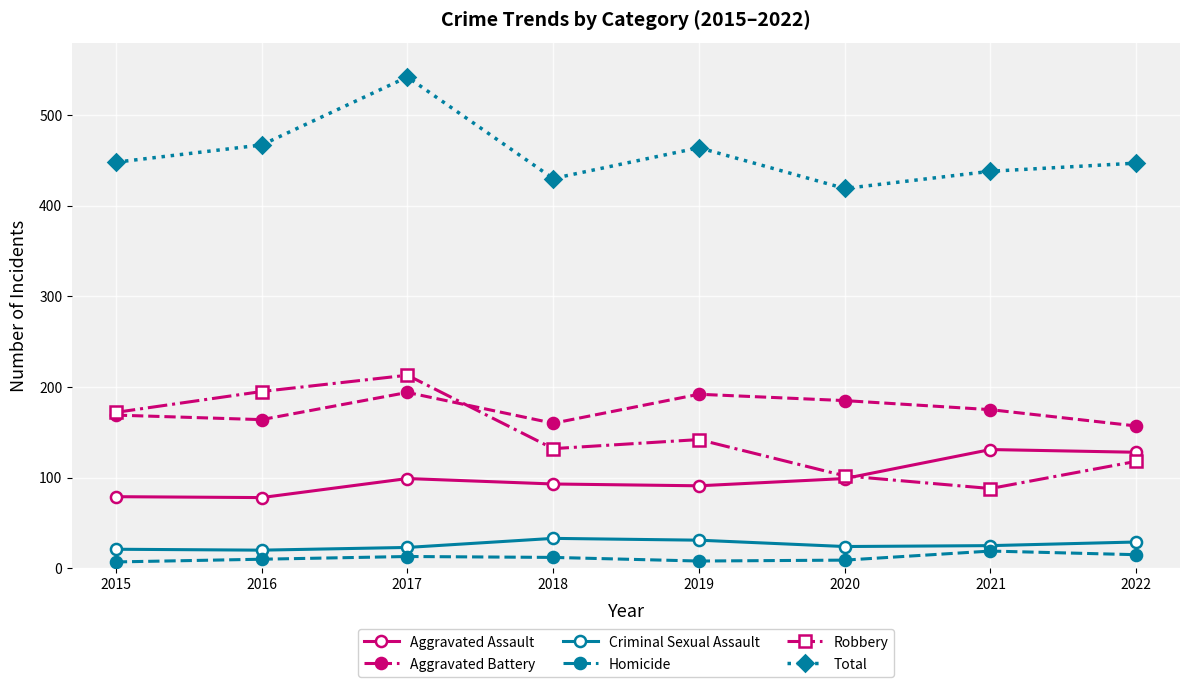

Between 2019 and 2020, which series saw the biggest shift?

Total